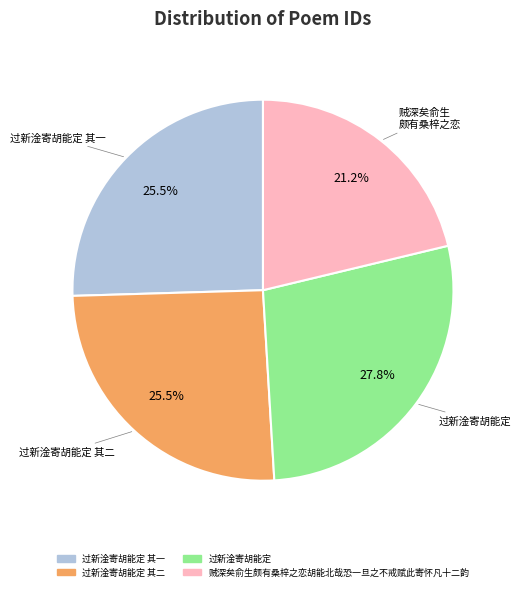

Is there a majority slice in this chart?

No